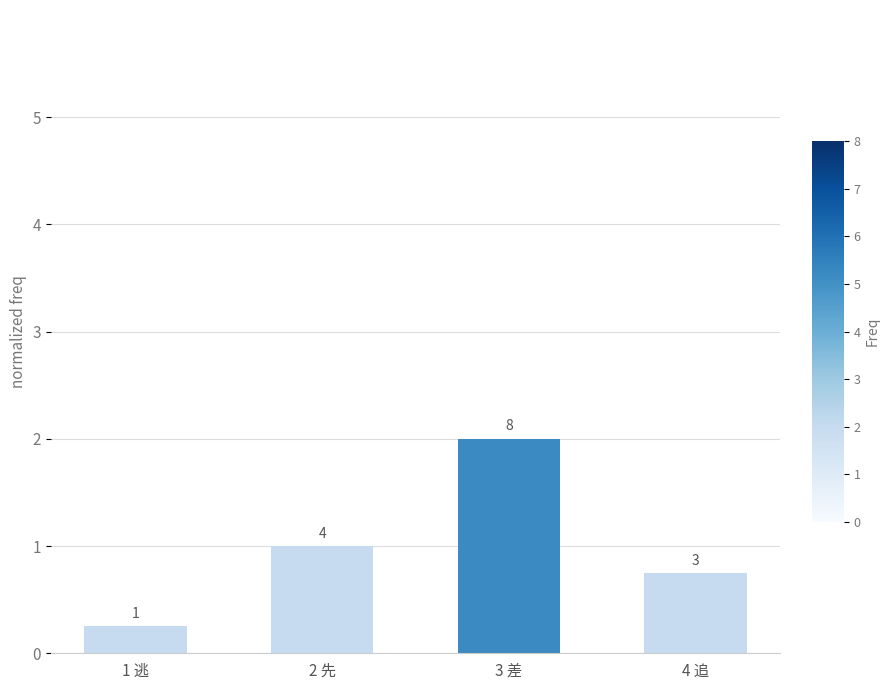

What is the sum of all values?

4.0